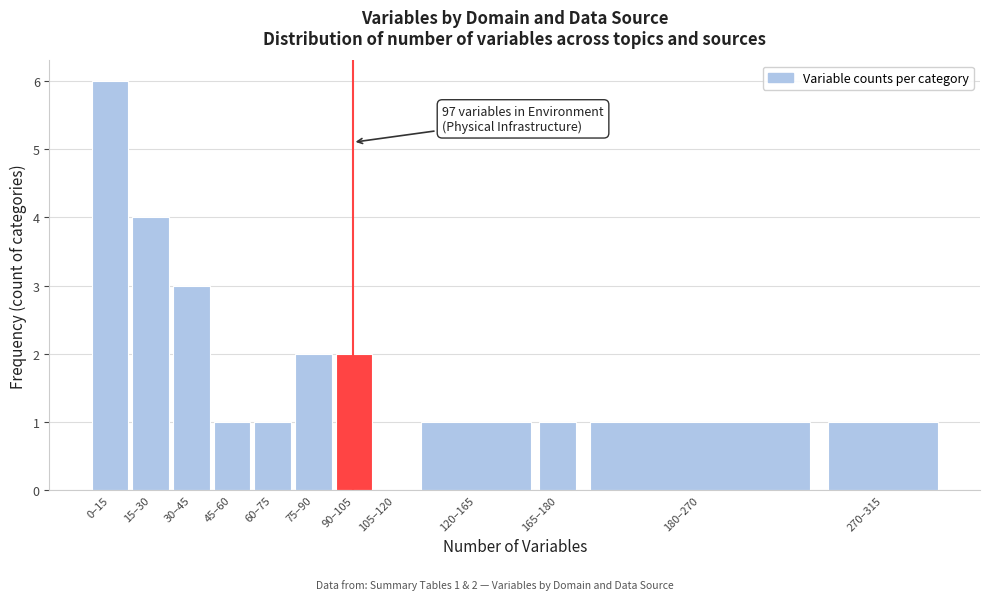

Reading left to right, list all the values displayed in this chart.

0–15=6	15–30=4	30–45=3	45–60=1	60–75=1	75–90=2	90–105=2	105–120=0	120–165=1	165–180=1	180–270=1	270–315=1